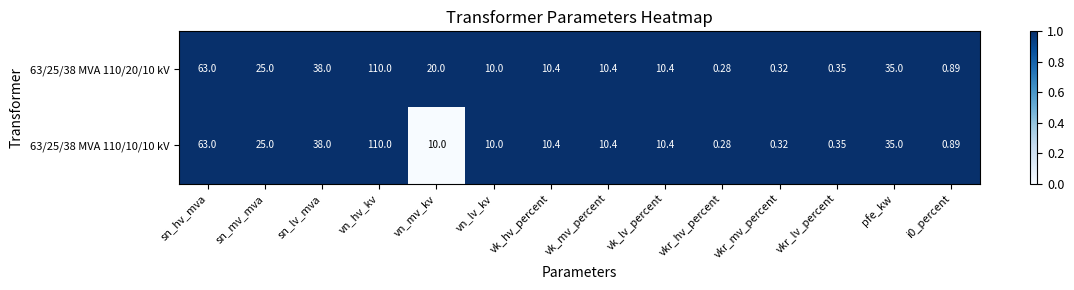

At which label does 63/25/38 MVA 110/10/10 kV reach its minimum?

vkr_hv_percent